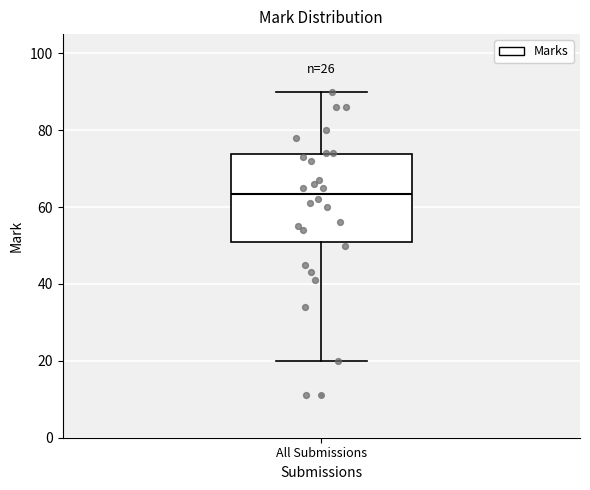

Transcribe this box plot: give where the median line is, the range the box spans, and where the two whiskers end, as read against the y-axis. The values are not printed on the chart, so give them approximately, as read against the axis.

median 64, box 52 to 74, whiskers 20 to 90